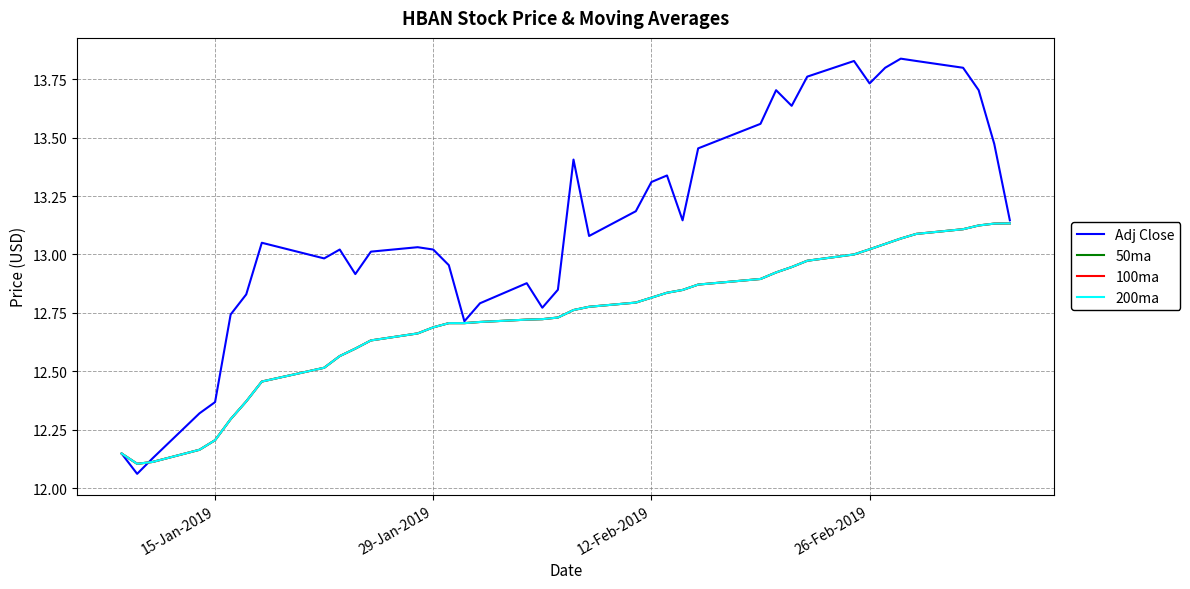

What is the difference between the maximum and minimum values in the Adj Close series?

1.8